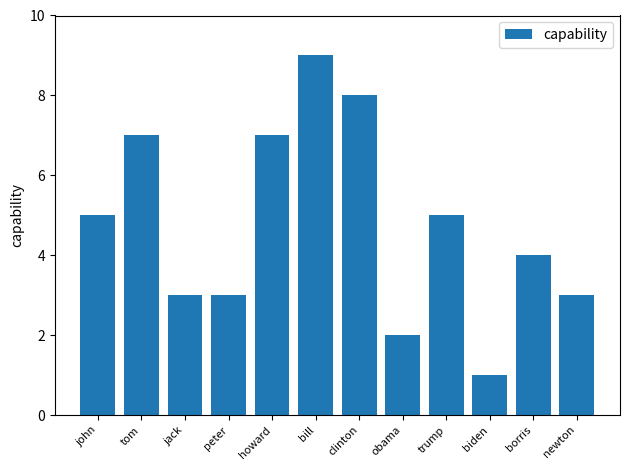

What is the ratio of the value at obama to the value at biden?

2.0